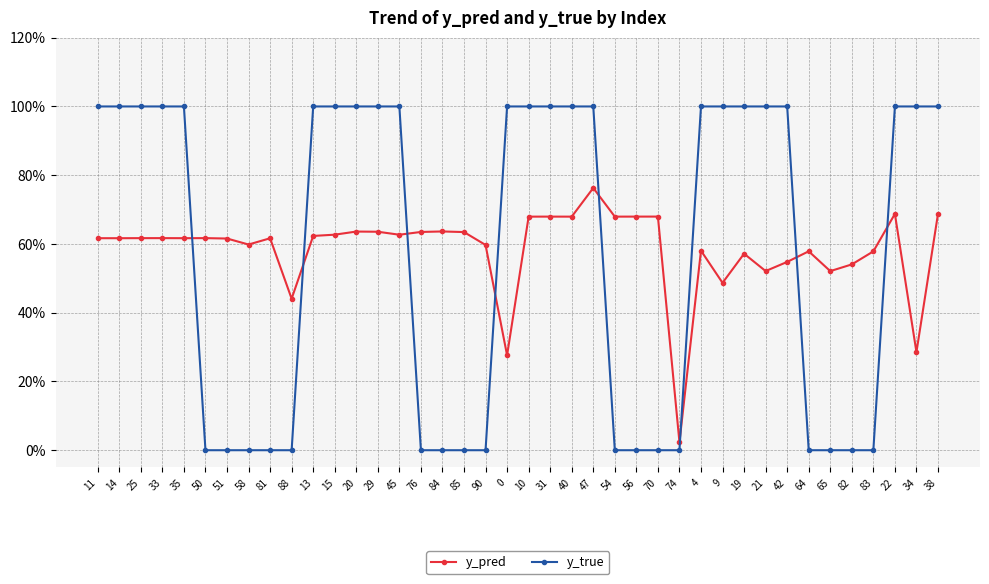

Which category has the highest value in the y_pred series?

47